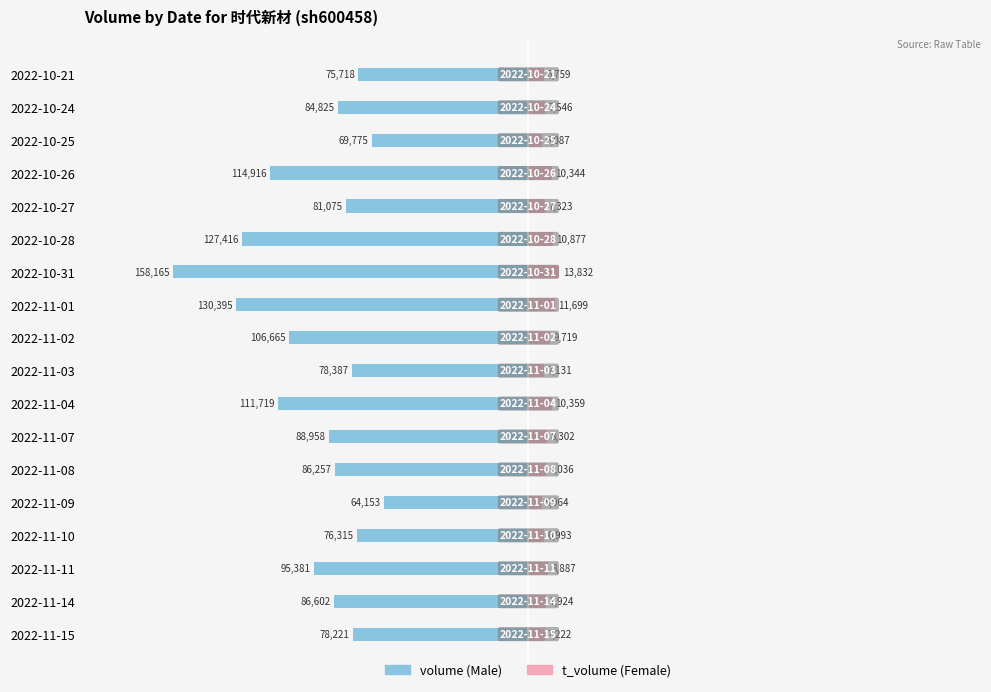

What position from the left is 2022-10-27?

14